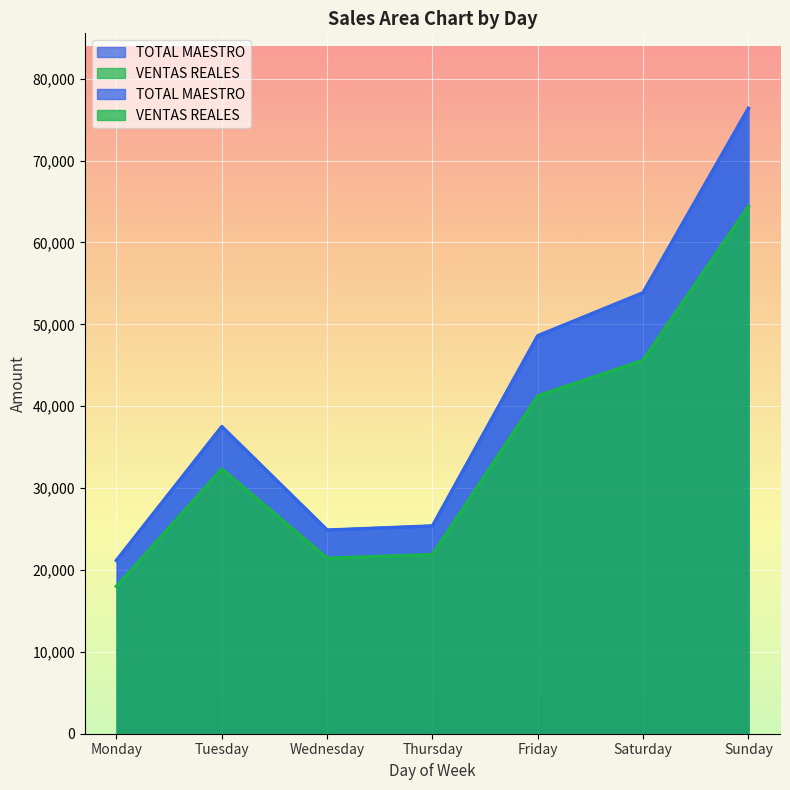

Which series has the widest spread of values?

TOTAL MAESTRO